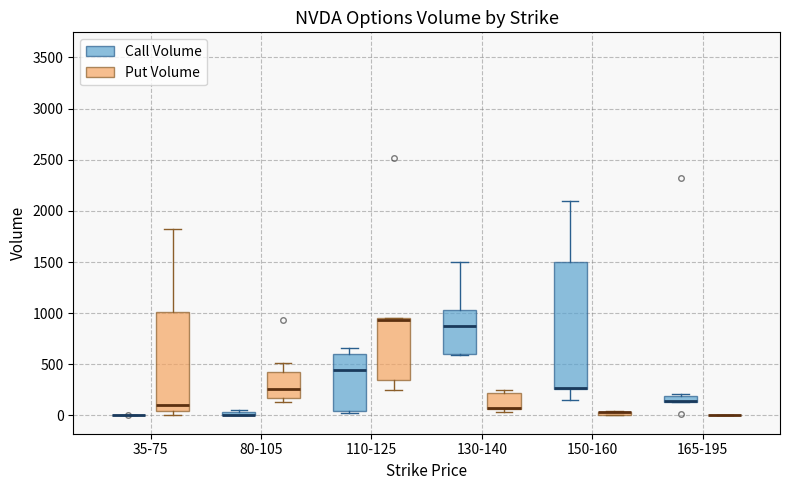

Where is the upper edge of the box for 110-125 (Call Volume) on the y-axis? The values are not printed on the chart, so give them approximately, as read against the axis.

600